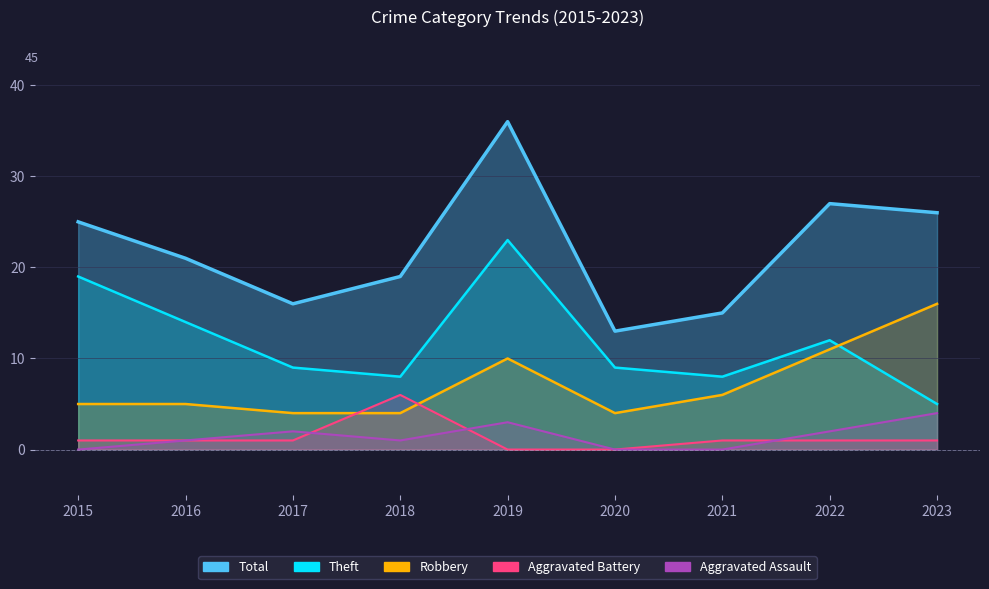

Which category has the lowest value across all series?

2015